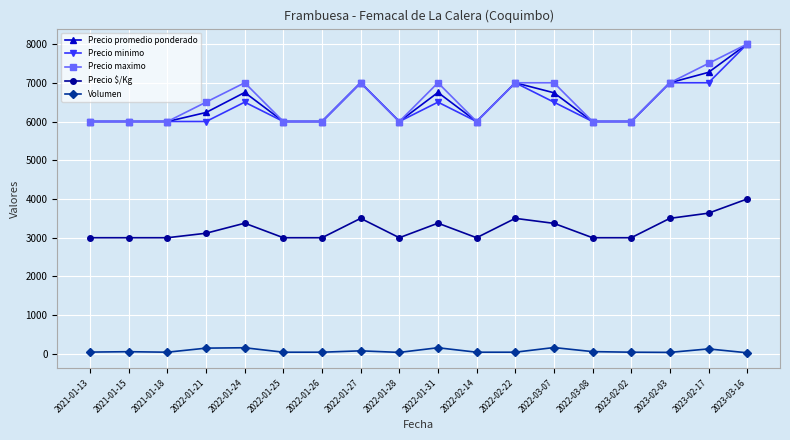

Which series changed the most between 2022-01-24 and 2022-02-22?

Precio minimo